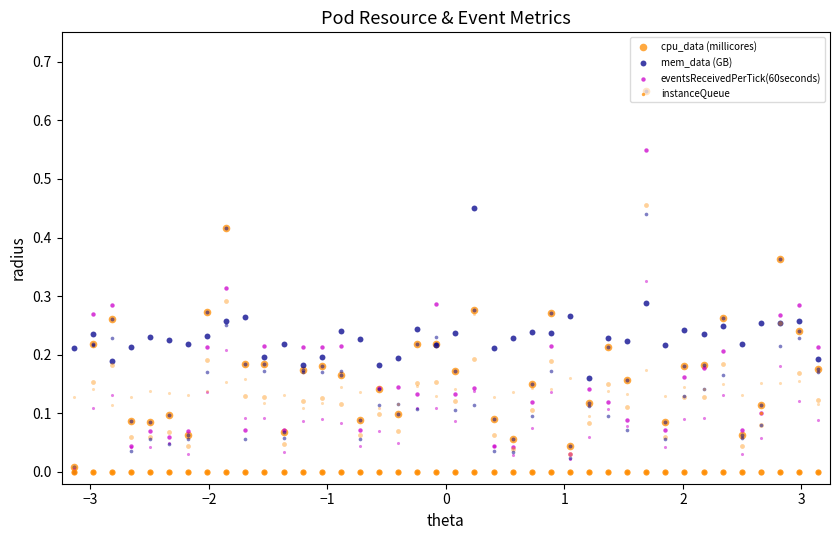

Is the value of eventsReceivedPerTick(60seconds) at 38 greater than the value of cpu_data (millicores) at 20?

Yes